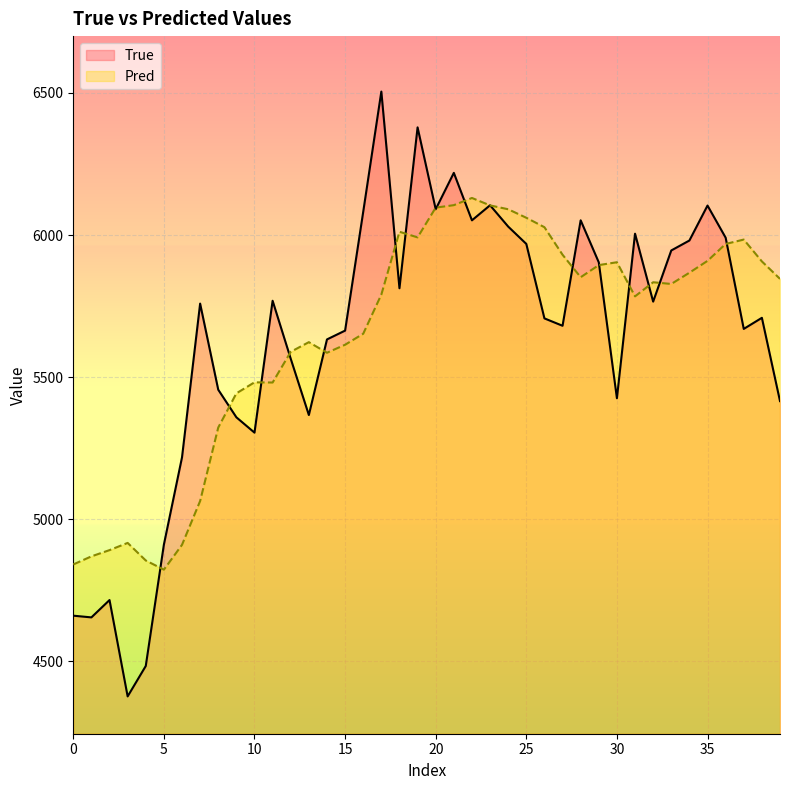

What is the sum of the True values at 20 and 27?

11772.0